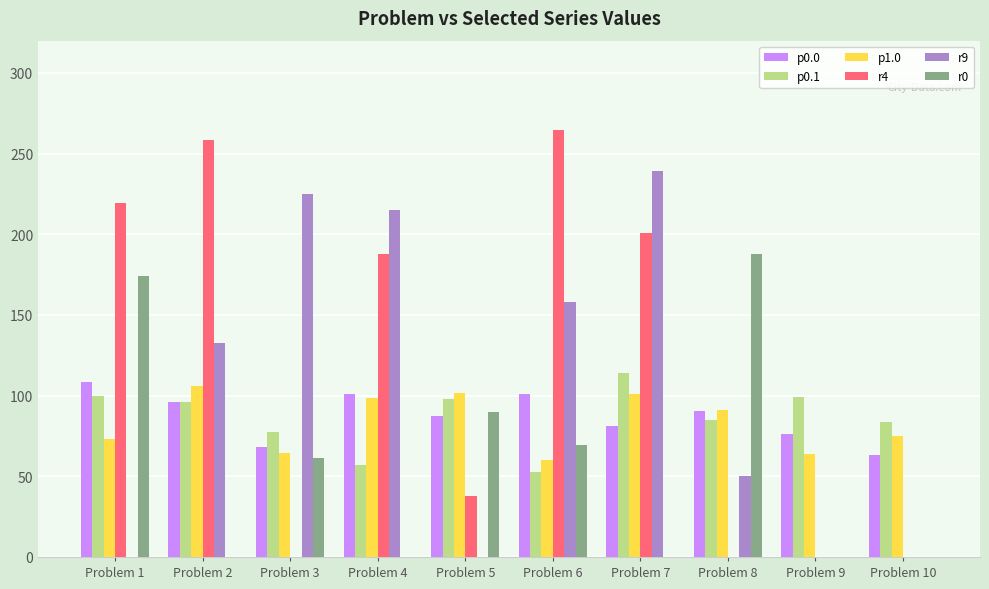

At which label is r9 closest to 119?

Problem 2